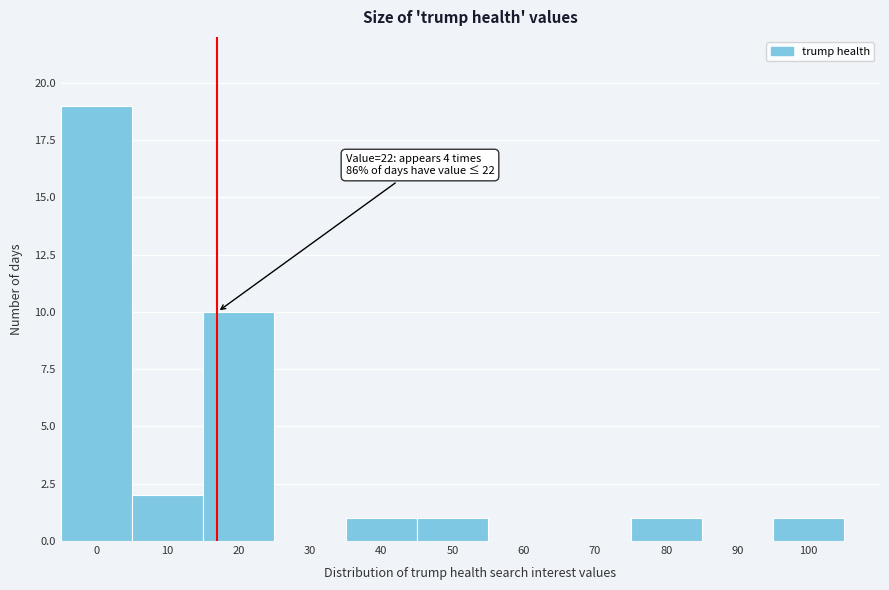

Reading right to left, what are all the values shown in this chart?

100=1	90=0	80=1	70=0	60=0	50=1	40=1	30=0	20=10	10=2	0=19